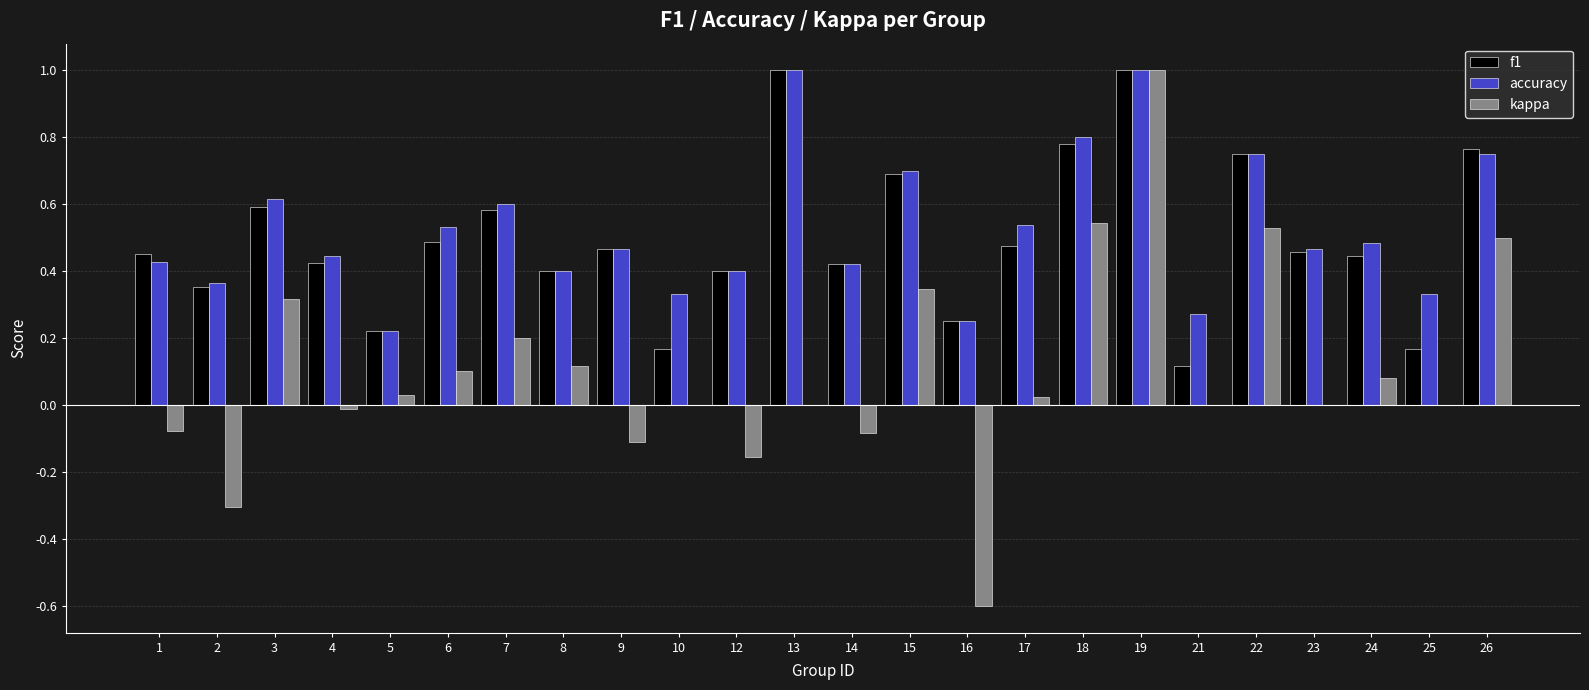

What is the maximum value shown in the chart?

1.0